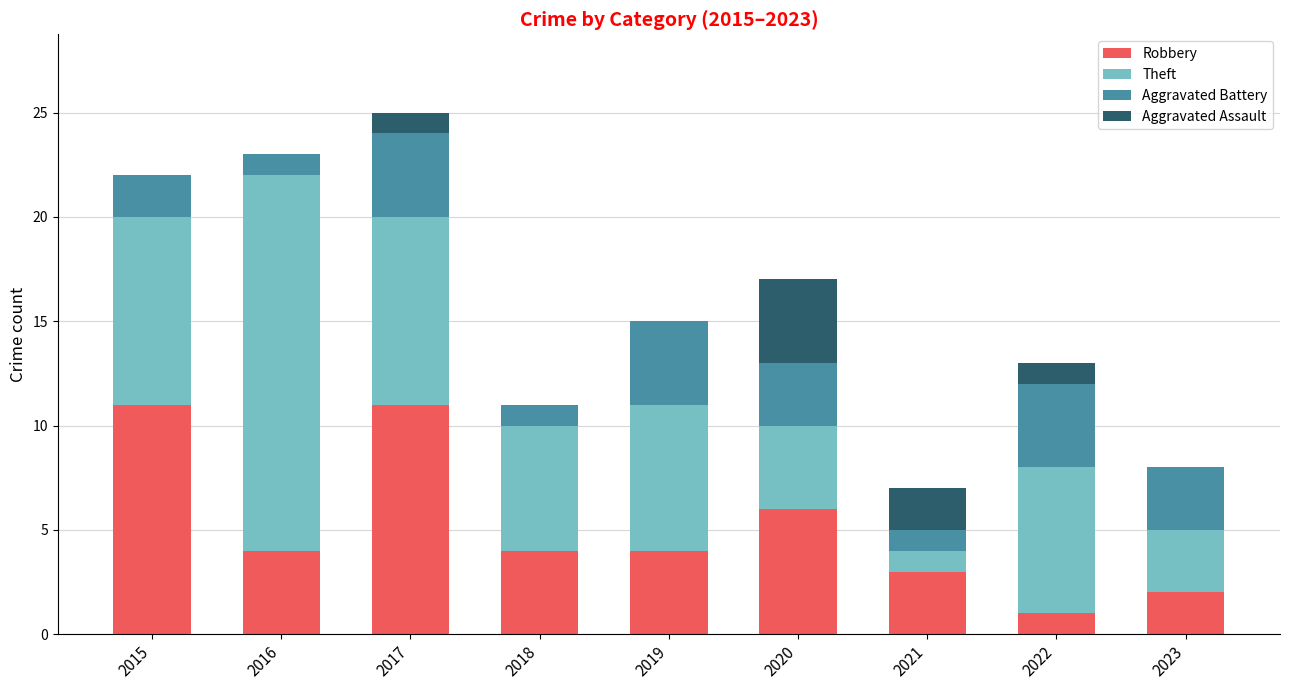

What is the total value across all series at 2018?

11